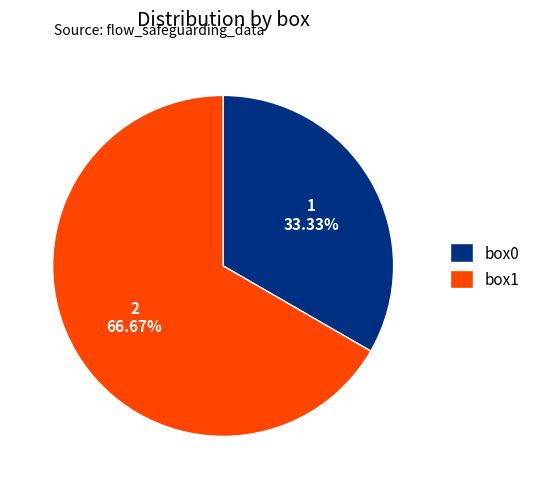

Rank the categories by value from lowest to highest.

box0, box1